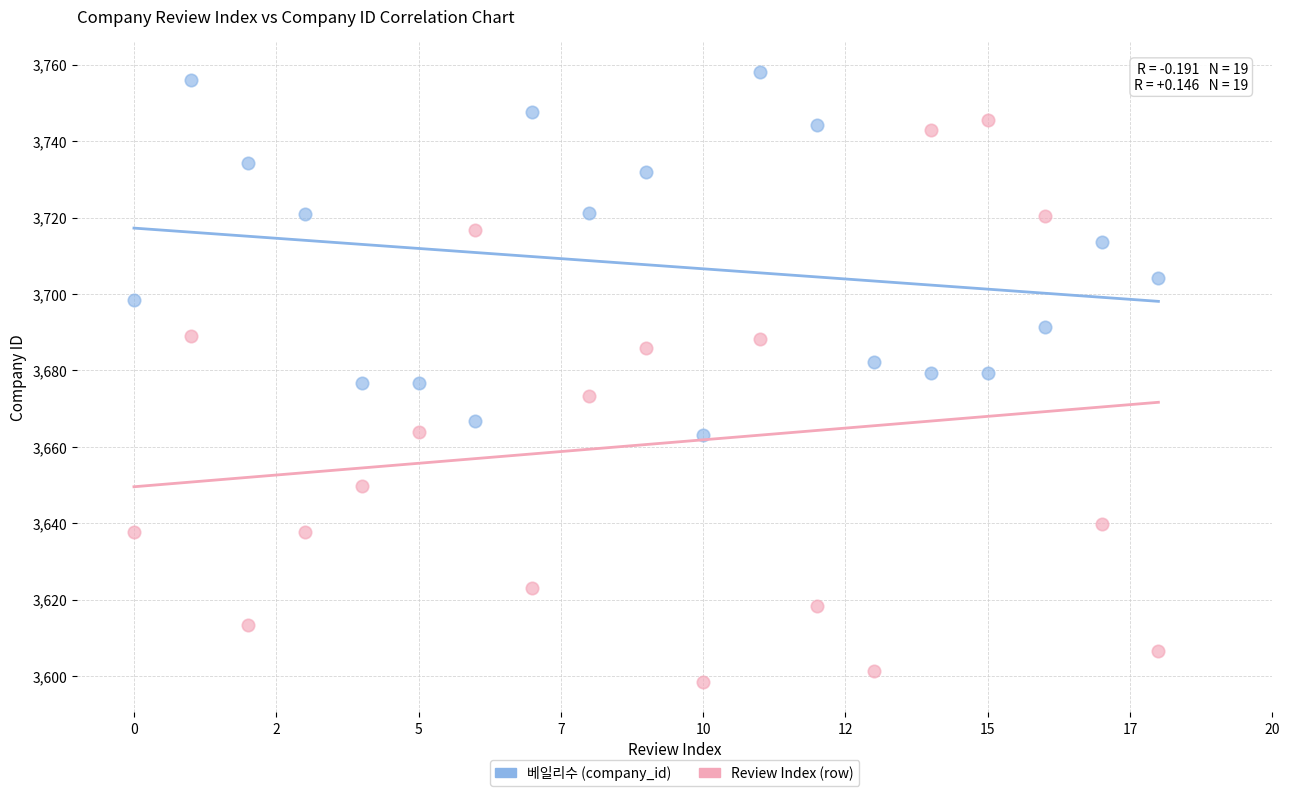

What are all the series names shown in the legend?

베일리수 (company_id), Review Index (row)